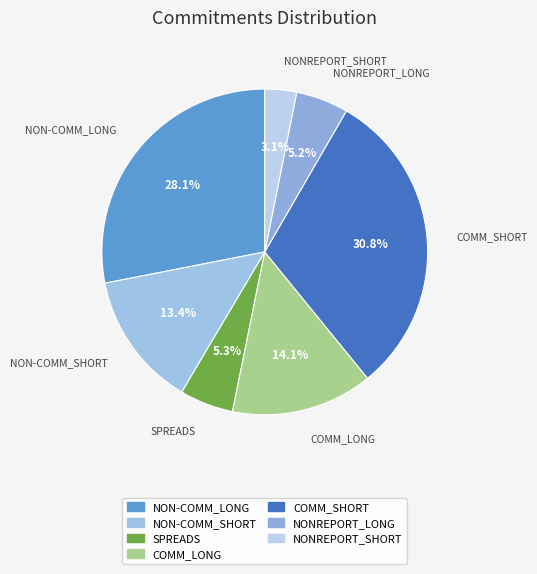

The NON-COMM_SHORT slice represents 13% of the pie. True or false?

True